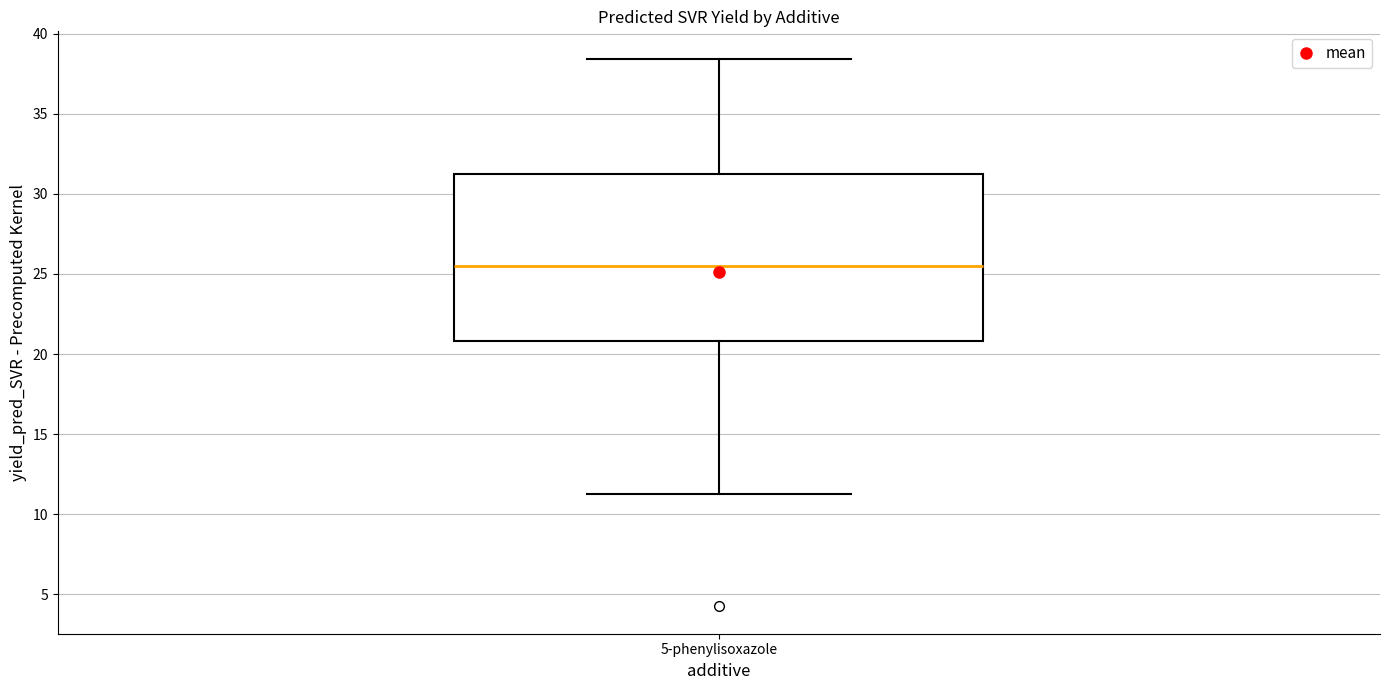

Transcribe this box plot: give where the median line is, the range the box spans, and where the two whiskers end, as read against the y-axis. The values are not printed on the chart, so give them approximately, as read against the axis.

median 25.5, box 21.0 to 31.0, whiskers 11.5 to 38.5